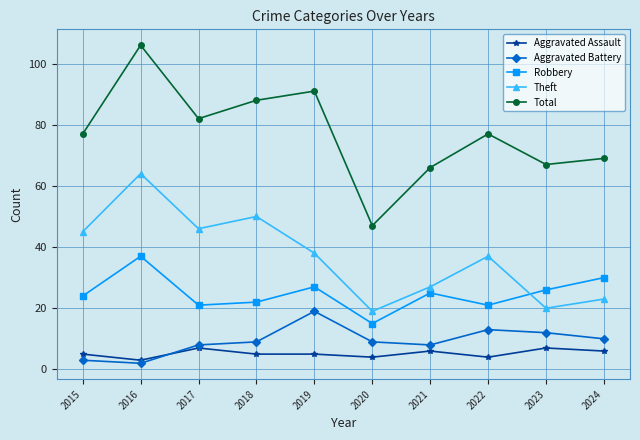

Reading left to right, transcribe all the data shown in this chart.

Aggravated Assault: 2015=5	2016=3	2017=7	2018=5	2019=5	2020=4	2021=6	2022=4	2023=7	2024=6
Aggravated Battery: 2015=3	2016=2	2017=8	2018=9	2019=19	2020=9	2021=8	2022=13	2023=12	2024=10
Robbery: 2015=24	2016=37	2017=21	2018=22	2019=27	2020=15	2021=25	2022=21	2023=26	2024=30
Theft: 2015=45	2016=64	2017=46	2018=50	2019=38	2020=19	2021=27	2022=37	2023=20	2024=23
Total: 2015=77	2016=106	2017=82	2018=88	2019=91	2020=47	2021=66	2022=77	2023=67	2024=69